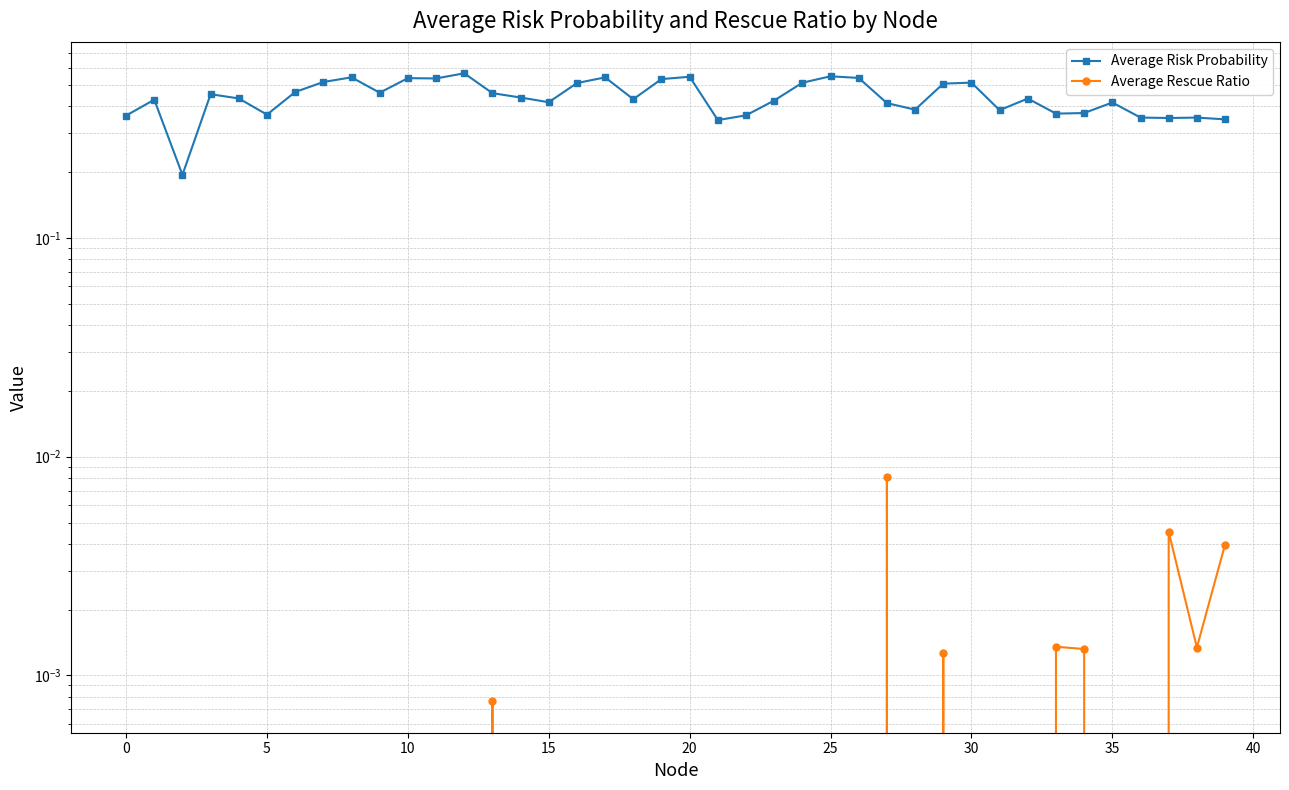

What is the maximum value shown in the chart?

0.6